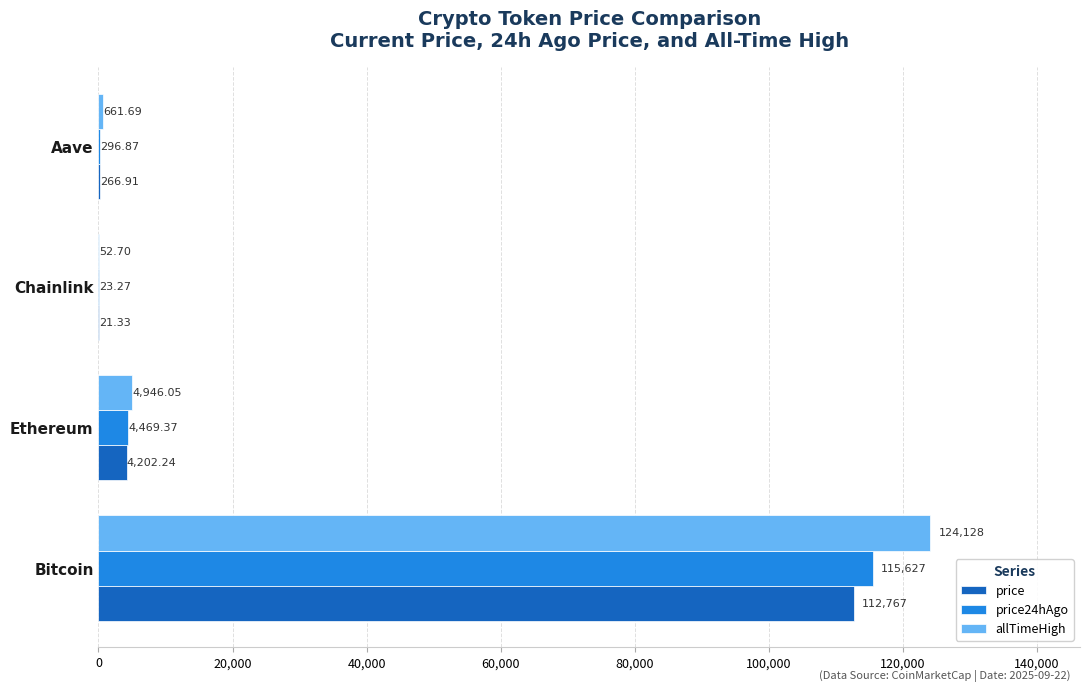

What is the total value across all series at Ethereum?

13617.7